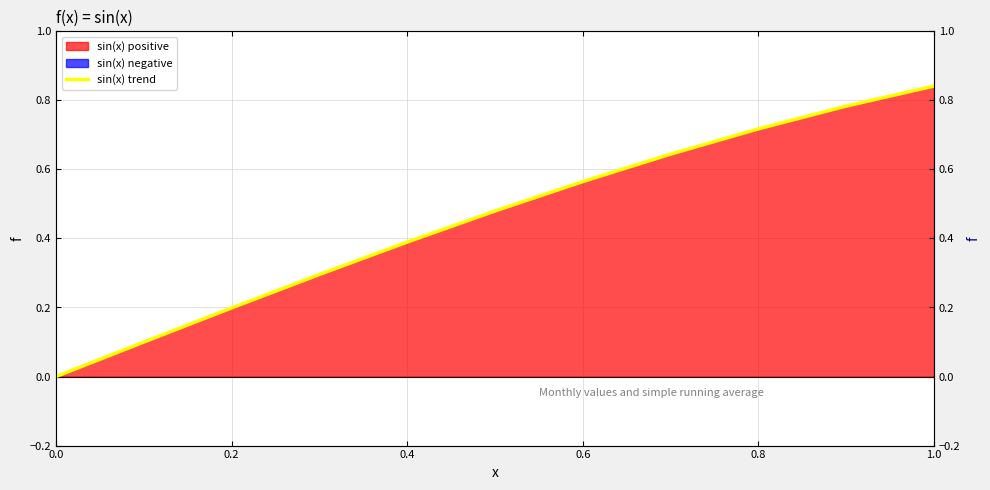

Count the values in the range 0 to 1.

11